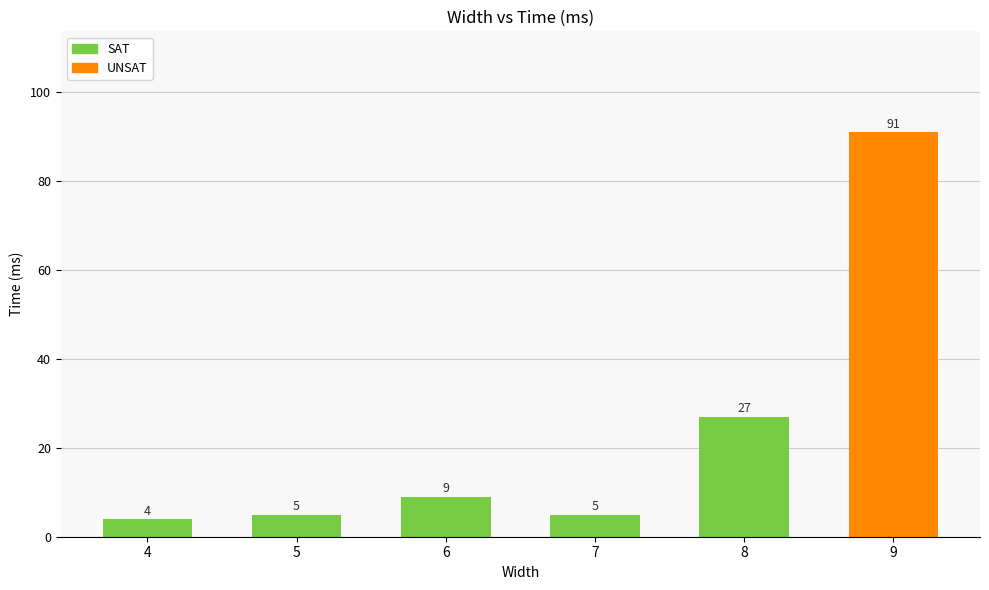

What is the sum of all values?

141